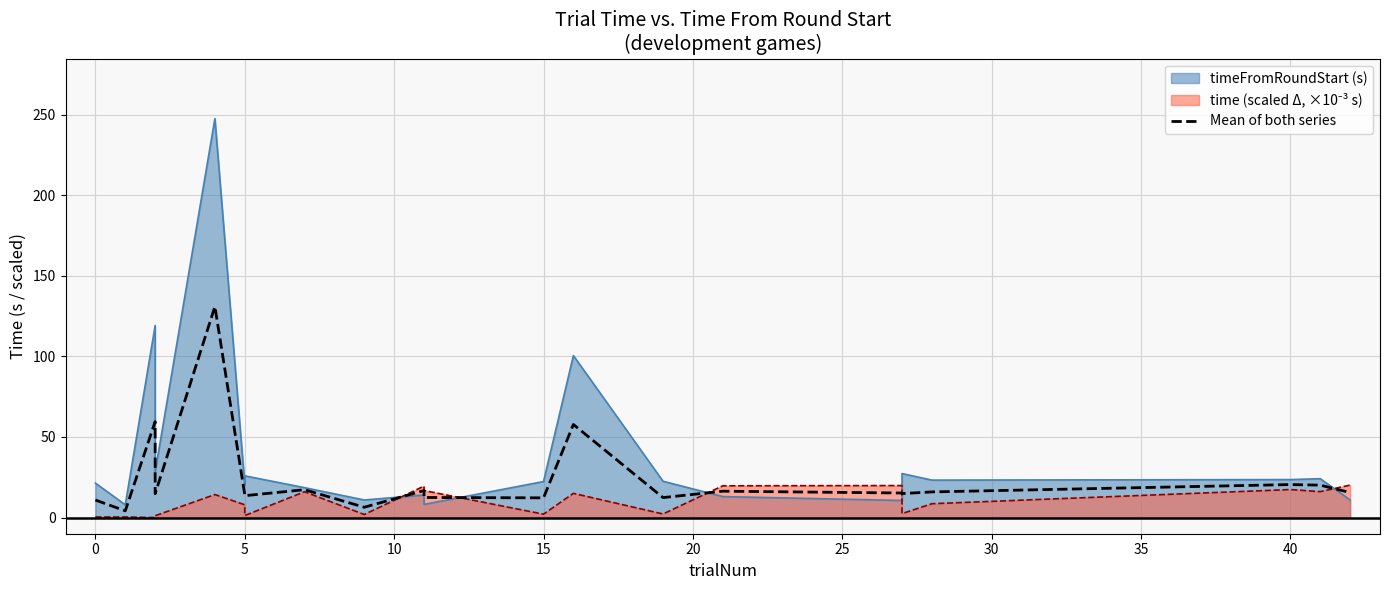

Count the number of categories in the chart.

21